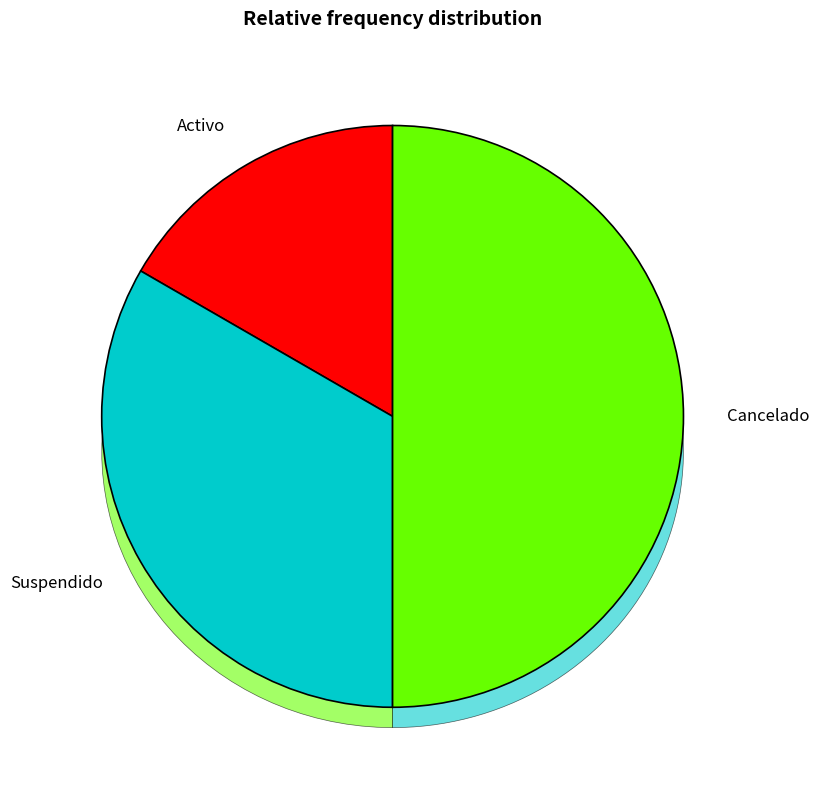

Is it true that Activo is 17% of the pie?

True